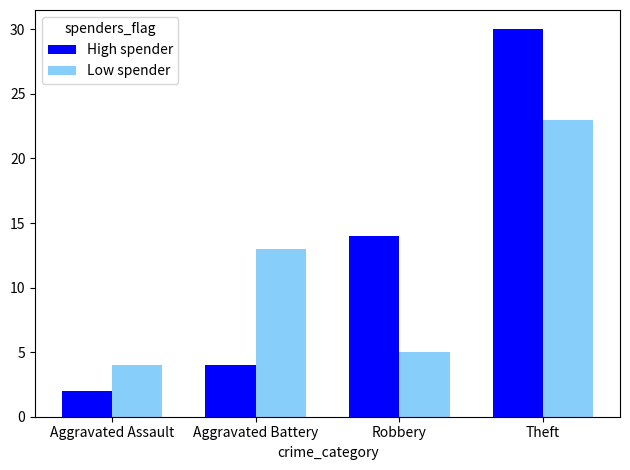

What is the difference between the highest and lowest values at Theft?

7